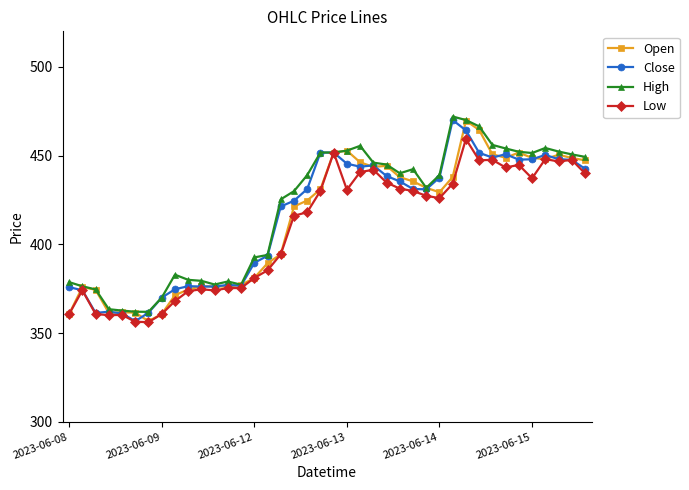

True or false: Close has more than 2 points higher than both neighbors.

True